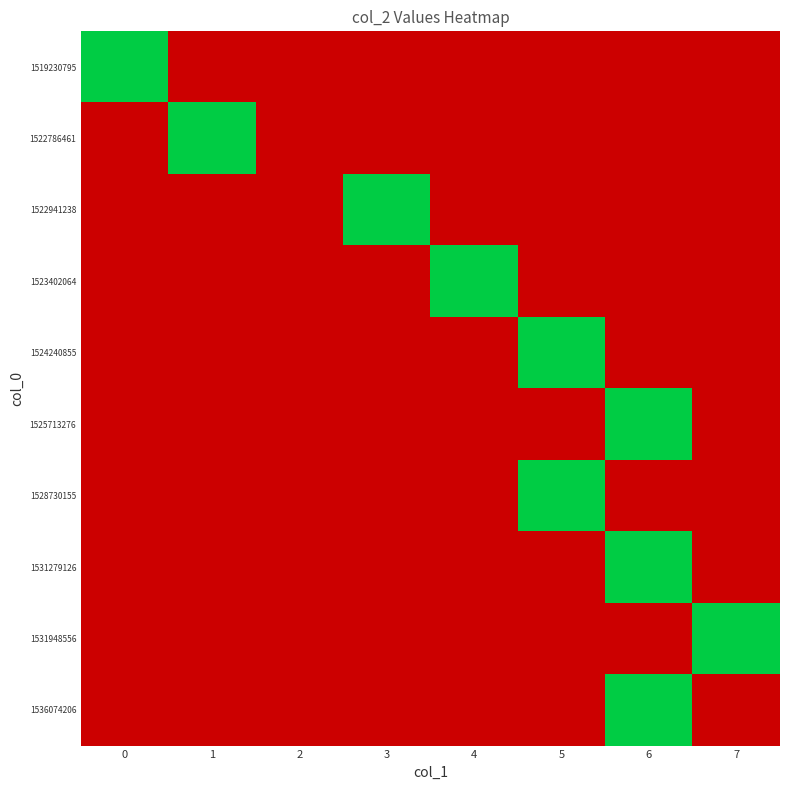

Reading right to left, extract all data points from this chart.

1519230795: 7=0	6=0	5=0	4=0	3=0	2=0	1=0	0=1
1522786461: 7=0	6=0	5=0	4=0	3=0	2=0	1=1	0=0
1522941238: 7=0	6=0	5=0	4=0	3=1	2=0	1=0	0=0
1523402064: 7=0	6=0	5=0	4=1	3=0	2=0	1=0	0=0
1524240855: 7=0	6=0	5=1	4=0	3=0	2=0	1=0	0=0
1525713276: 7=0	6=1	5=0	4=0	3=0	2=0	1=0	0=0
1528730155: 7=0	6=0	5=1	4=0	3=0	2=0	1=0	0=0
1531279126: 7=0	6=1	5=0	4=0	3=0	2=0	1=0	0=0
1531948556: 7=1	6=0	5=0	4=0	3=0	2=0	1=0	0=0
1536074206: 7=0	6=1	5=0	4=0	3=0	2=0	1=0	0=0